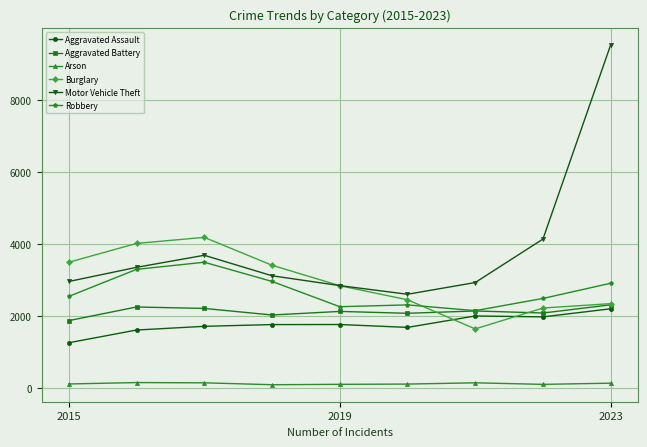

At how many categories does at least one series exceed 285?

9